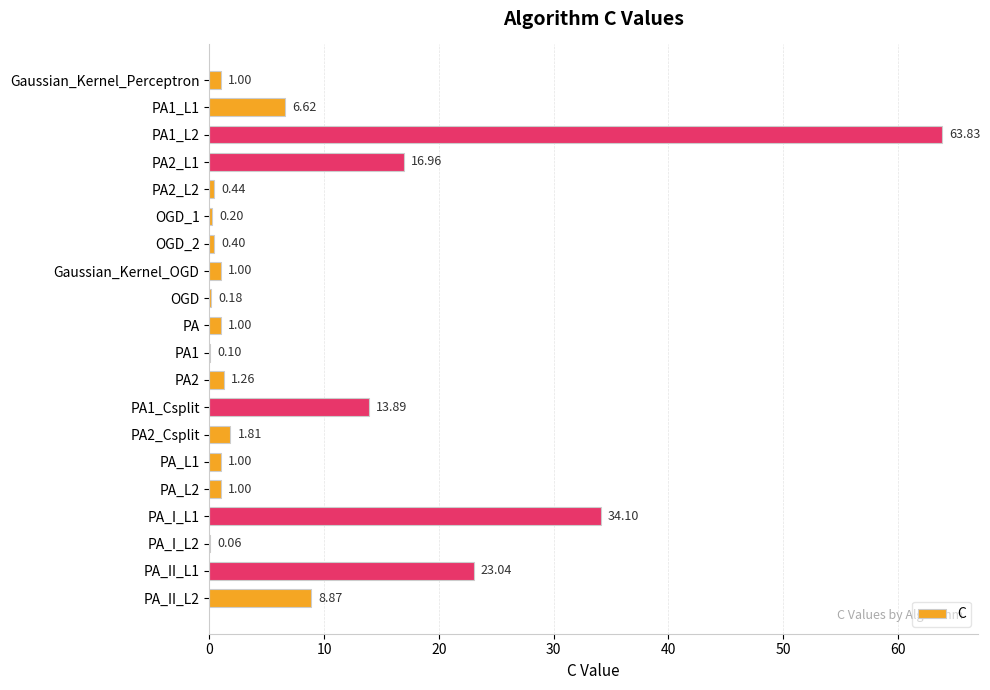

What is the sum of all values?

176.8